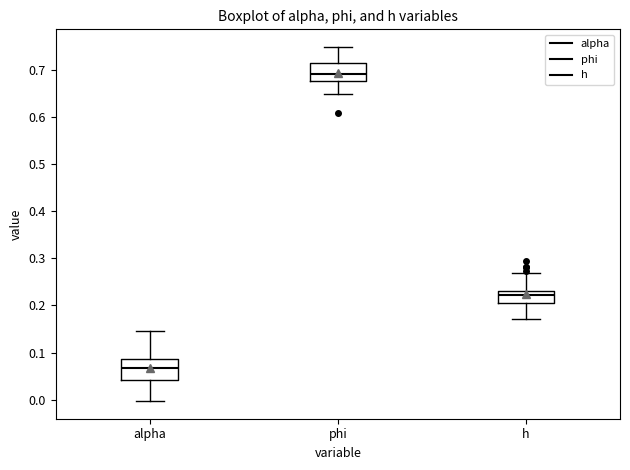

Reading left to right, transcribe this box plot: for each box, give where its median line is, the range the box spans, and where its two whiskers end, as read against the y-axis. The values are not printed on the chart, so give them approximately, as read against the axis.

alpha: median 0.07, box 0.04 to 0.09, whiskers 0.00 to 0.15
phi: median 0.69, box 0.68 to 0.72, whiskers 0.65 to 0.75
h: median 0.22, box 0.20 to 0.23, whiskers 0.17 to 0.27